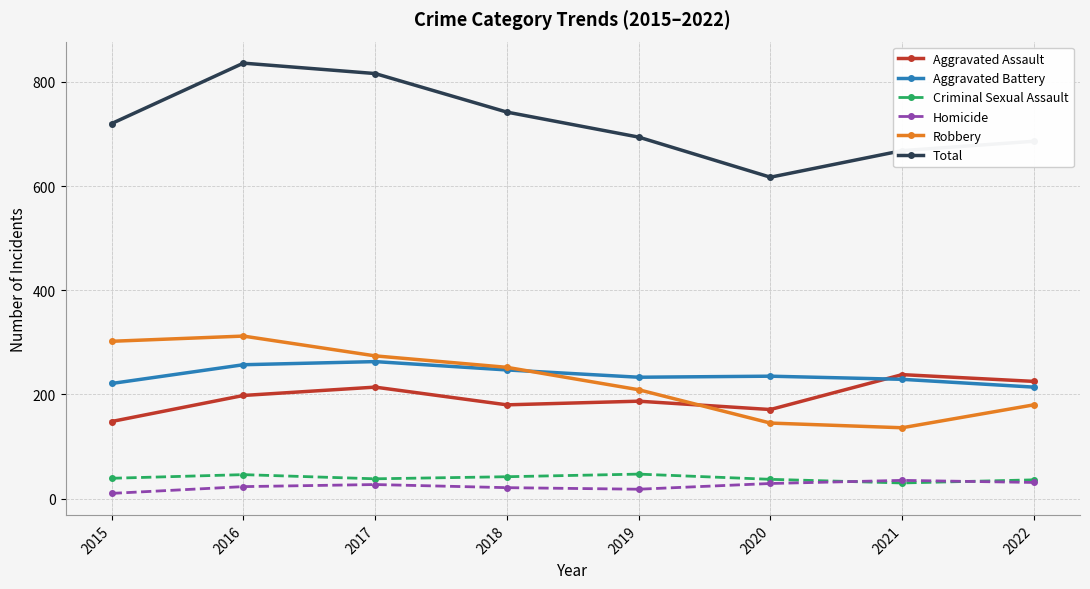

Which series has the largest total across all categories?

Total